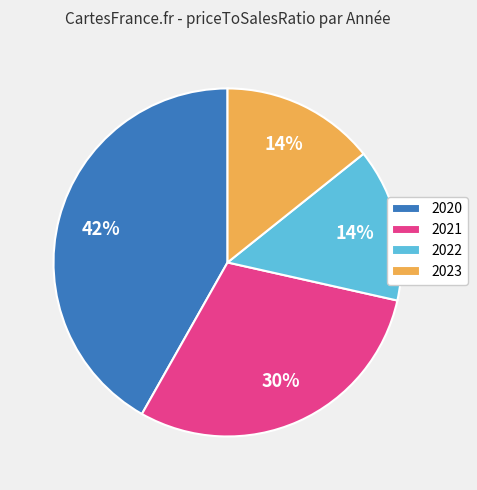

Do 2022 and 2023 together represent more than half of the pie?

No